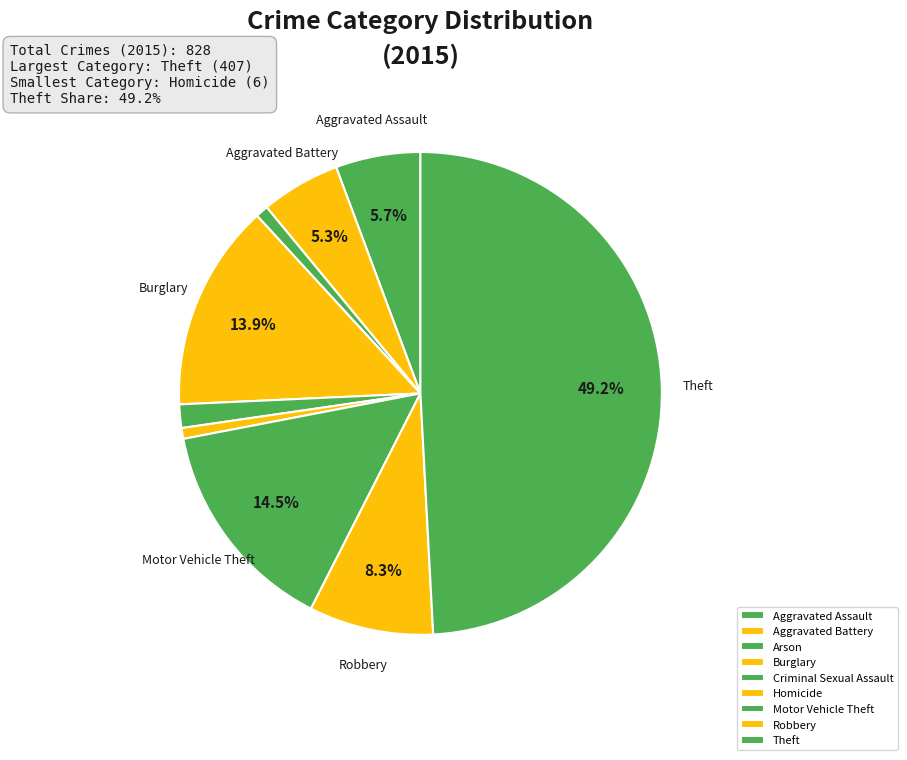

Between Aggravated Battery and Robbery, which is larger?

Robbery